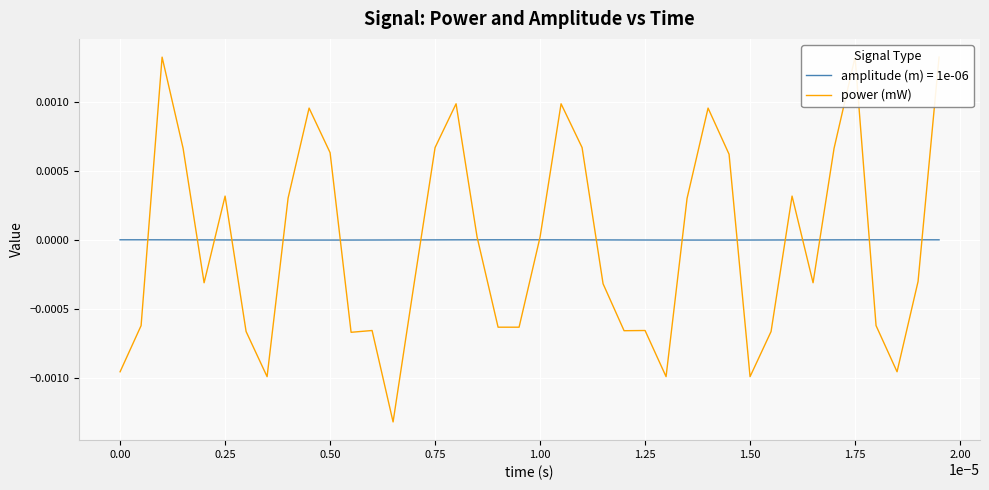

True or false: amplitude (m) = 1e-06 has a value of 0.0 at 0.00.

True